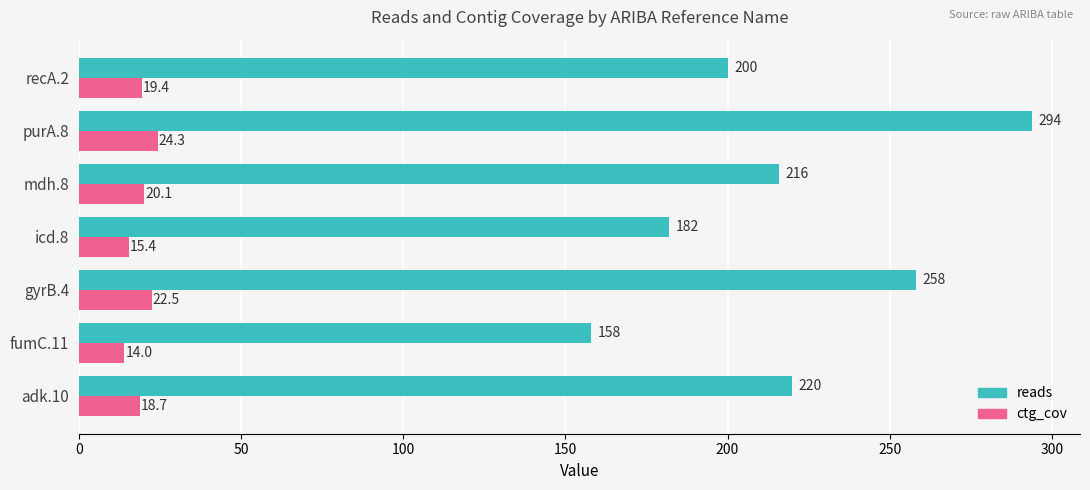

What is the minimum value shown in the chart?

14.0